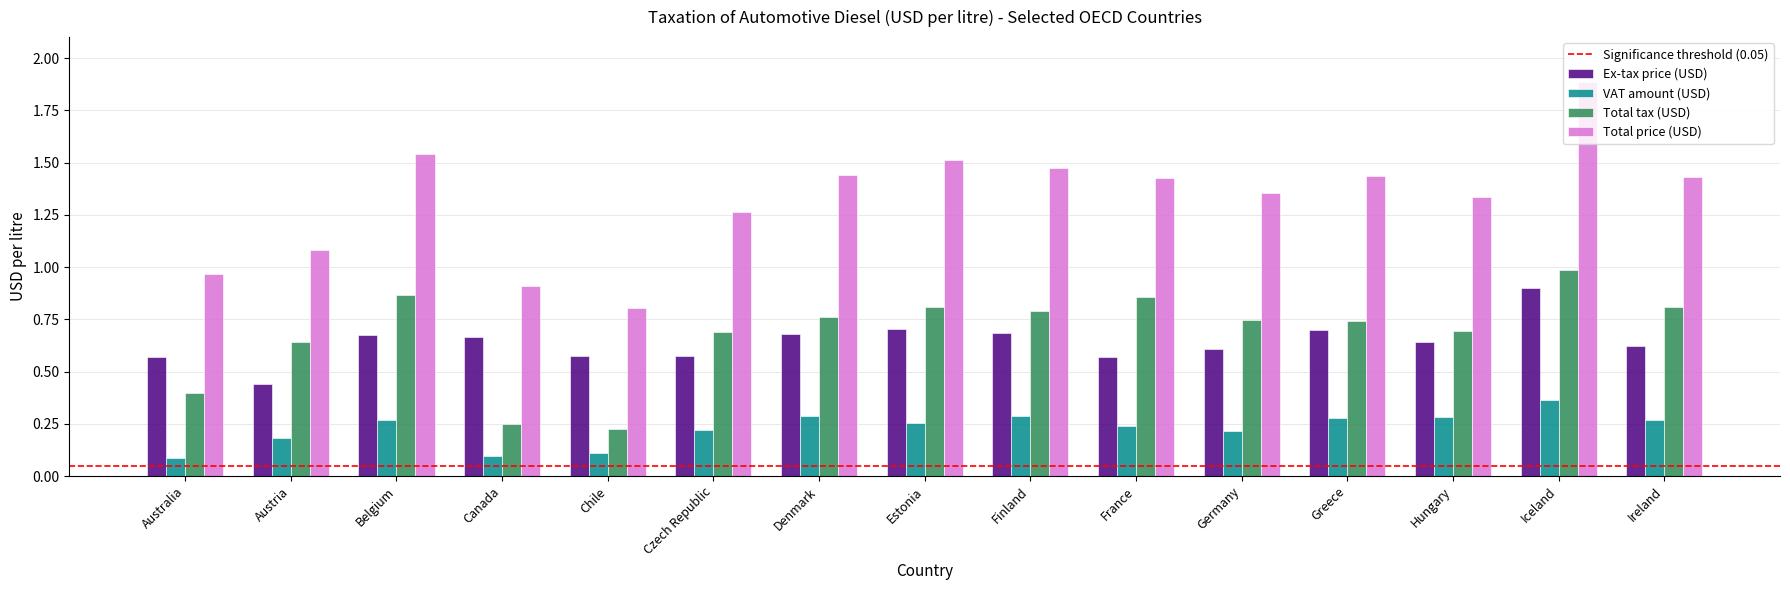

At how many categories does at least one series exceed 0?

15